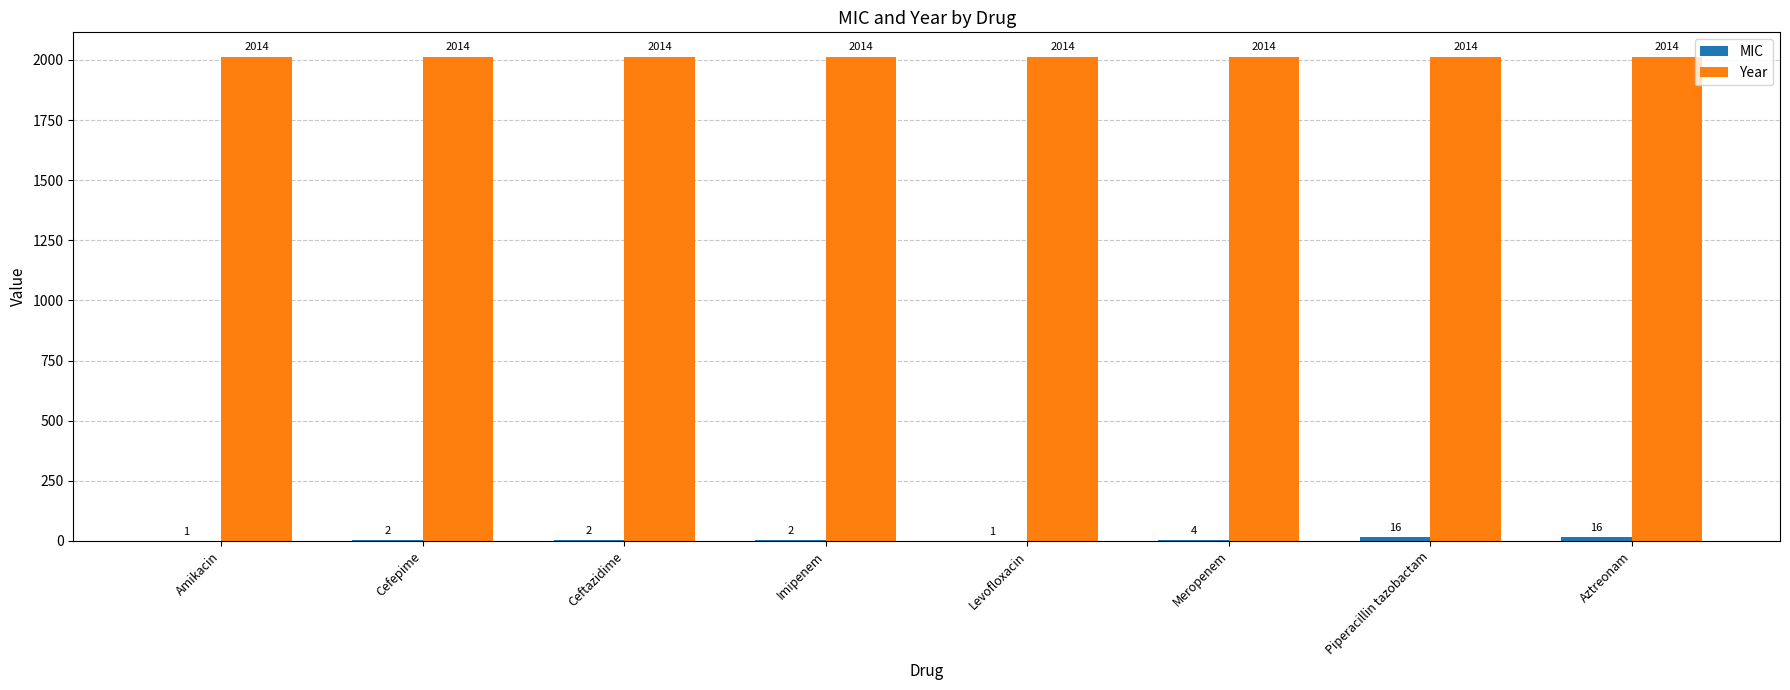

Is it true that Year equals 3331 at Cefepime?

False